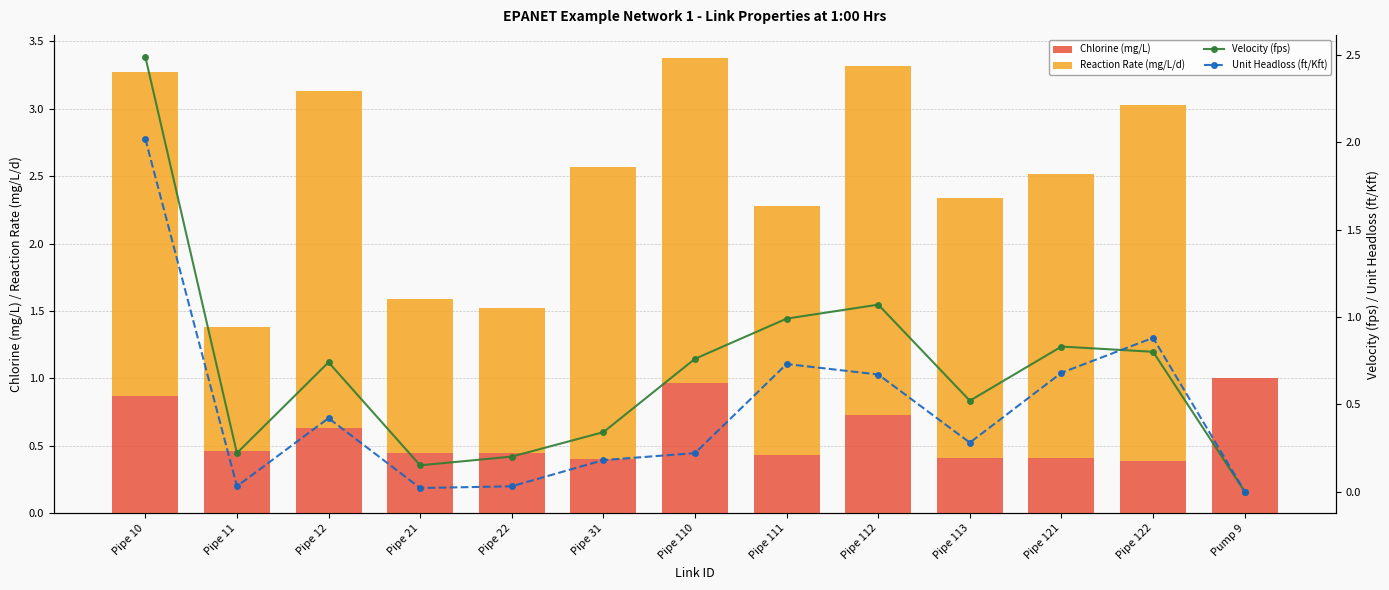

What is the value of the Unit Headloss (ft/Kft) bar at the 9th from the left?

0.7